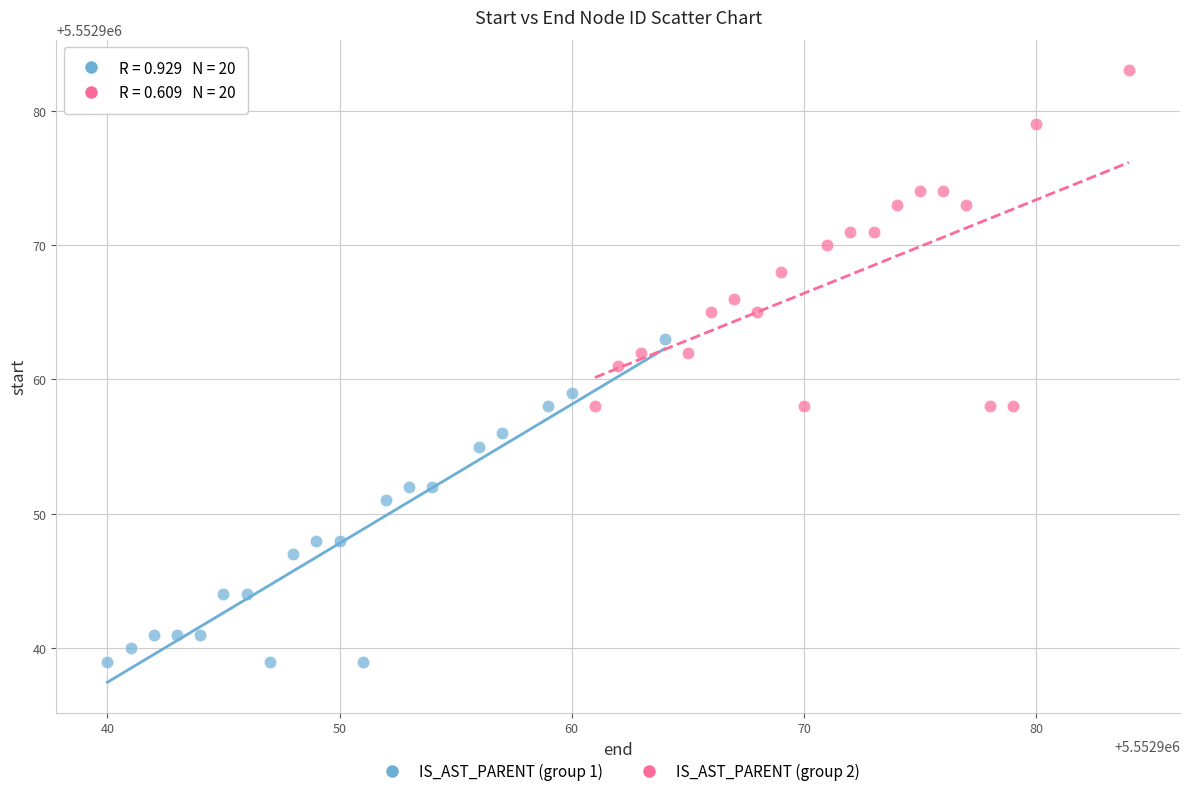

Which series has the largest Y range (max minus min)?

IS_AST_PARENT (group 2)